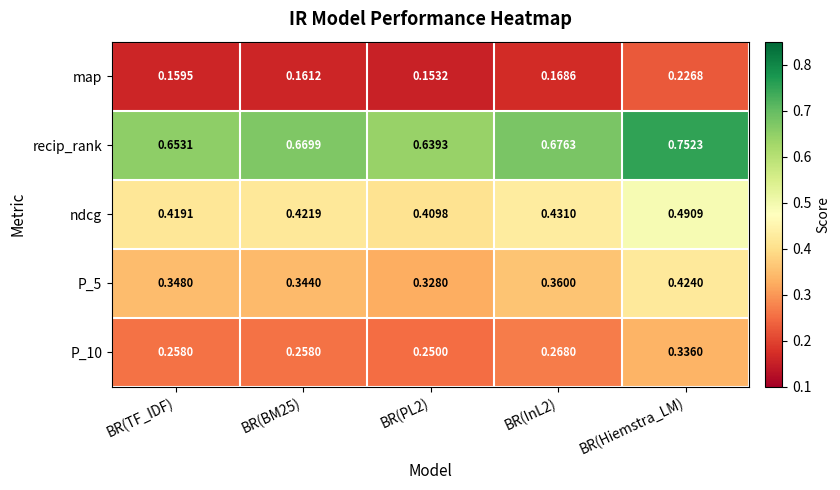

Is the value of map at BR(PL2) greater than the value of recip_rank at BR(BM25)?

No